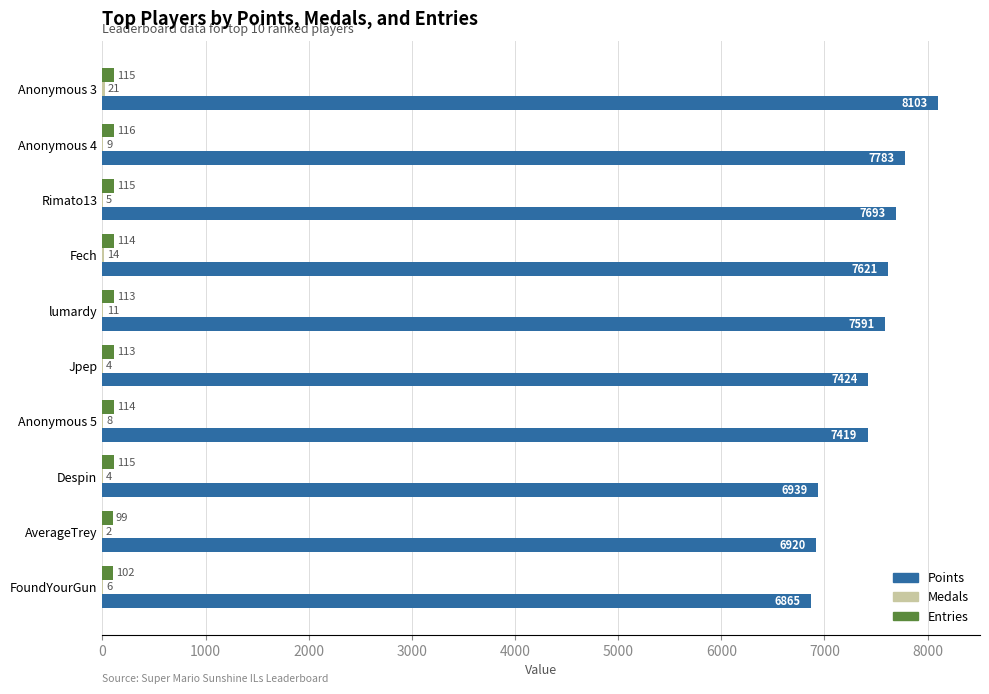

Is it true that Entries equals 115 at Despin?

True